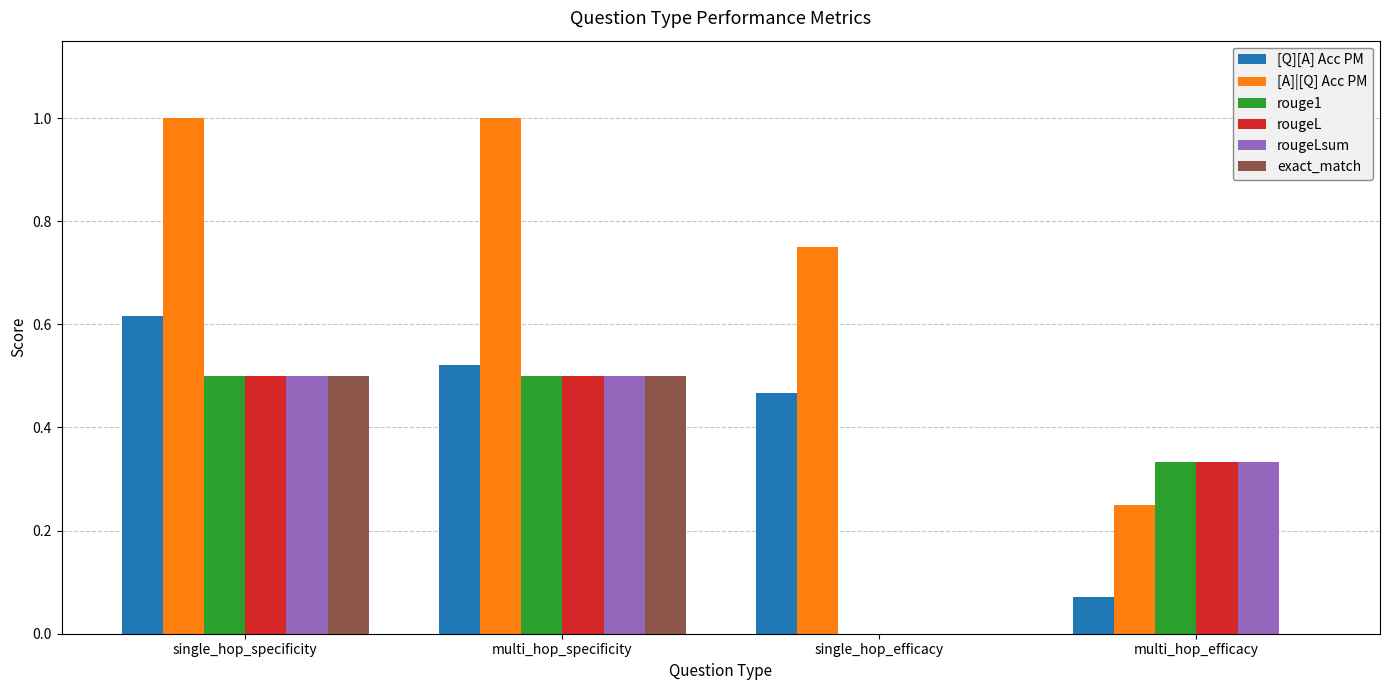

Which series changed the most between single_hop_specificity and multi_hop_specificity?

[Q][A] Acc PM